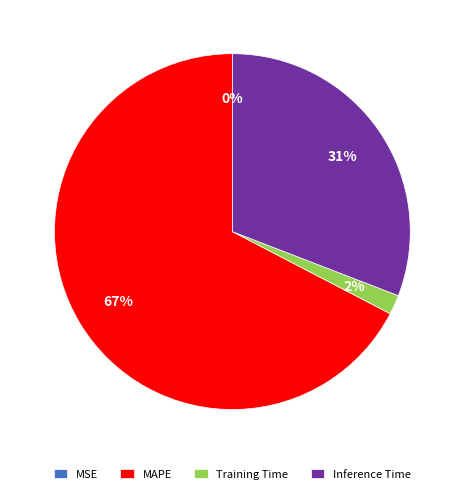

Is there any slice that represents more than half of the pie?

Yes